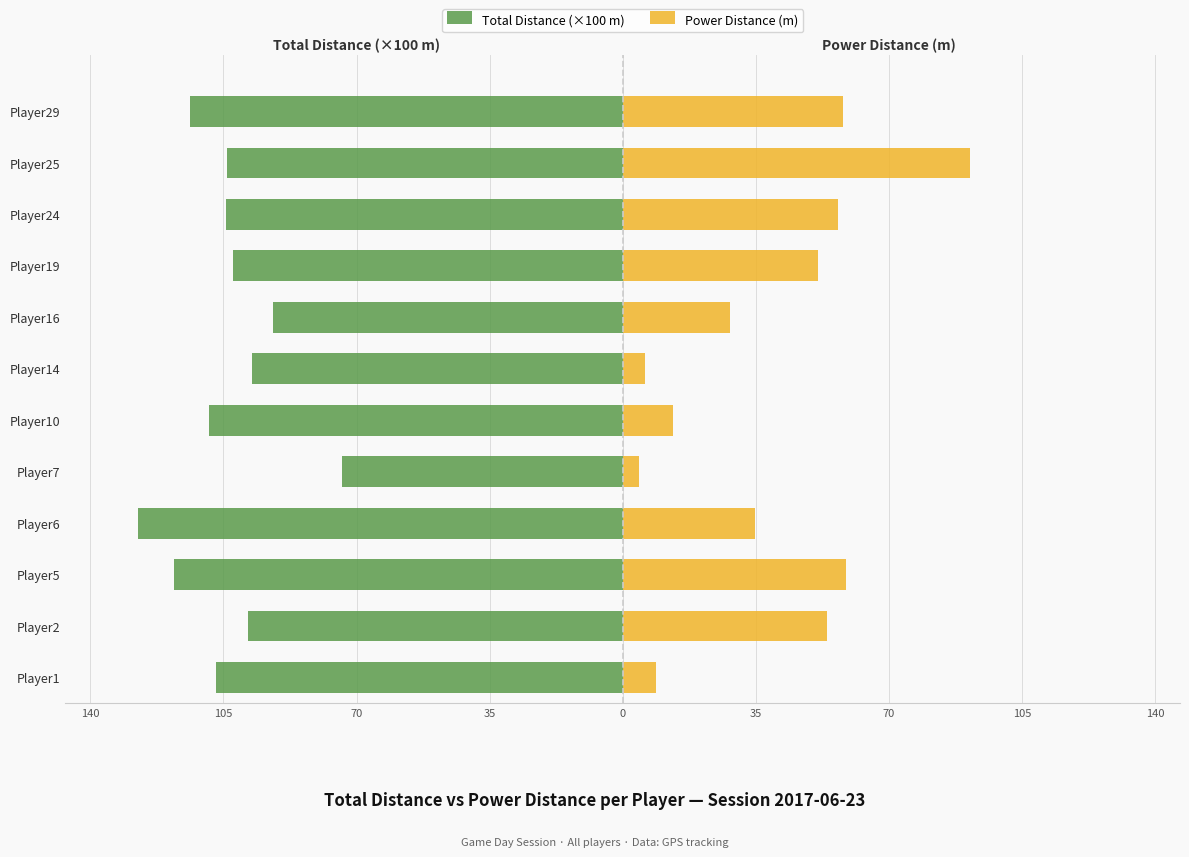

The Total Distance (×100 m) series shows -130.5 at Player2. True or false?

False